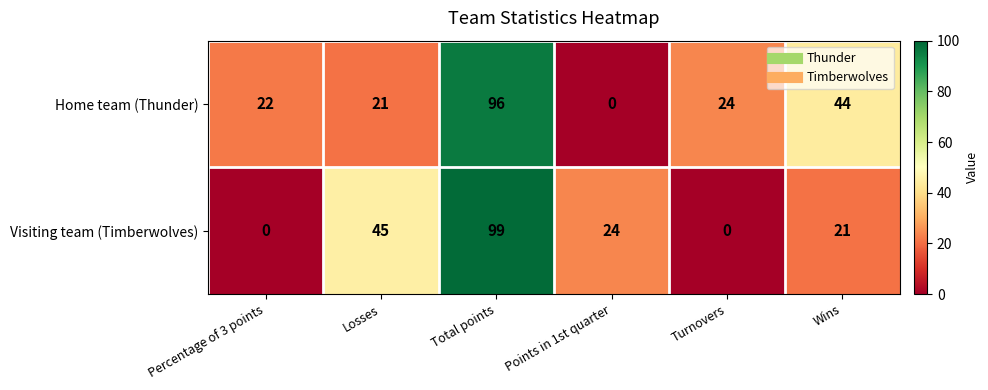

Reading left to right, list all the values displayed in this chart.

Home team (Thunder): 22	21	96	0	24	44
Visiting team (Timberwolves): 0	45	99	24	0	21